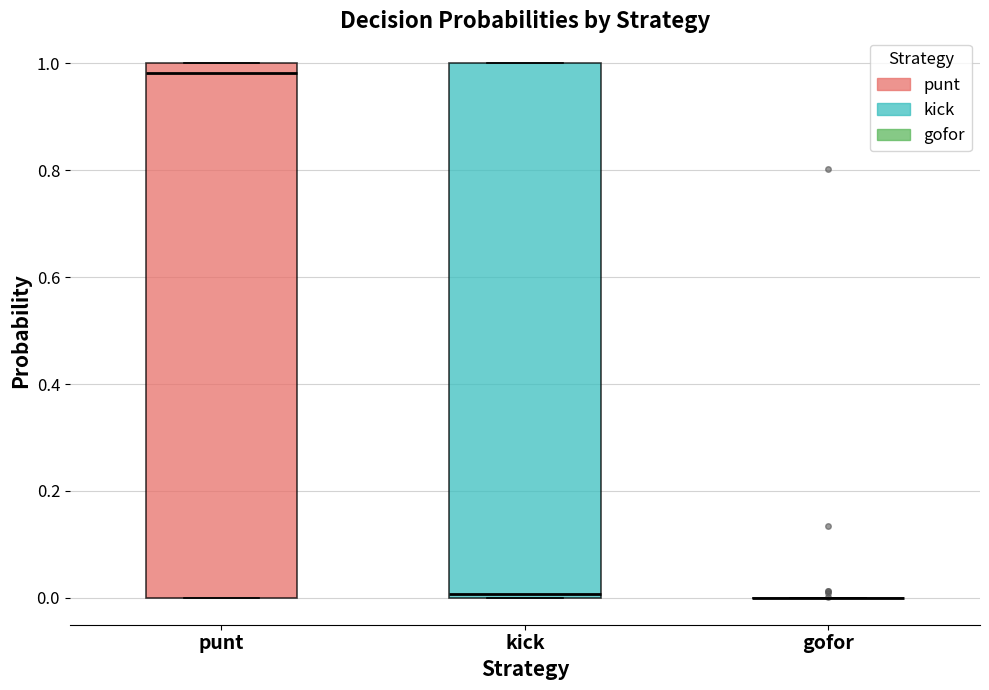

Reading left to right, transcribe this box plot: for each box, give where its median line is, the range the box spans, and where its two whiskers end, as read against the y-axis. The values are not printed on the chart, so give them approximately, as read against the axis.

punt: median 0.98, box 0.00 to 1.00, whiskers 0.00 to 1.00
kick: median 0.00 (just above the box's lower edge), box 0.00 to 1.00, whiskers 0.00 to 1.00
gofor: box collapsed to a line at 0.00, whiskers 0.00 to 0.00